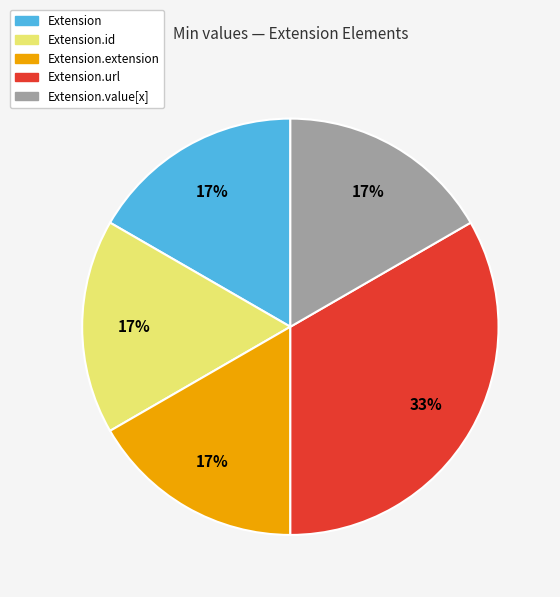

Is Extension.id the majority of the pie?

No